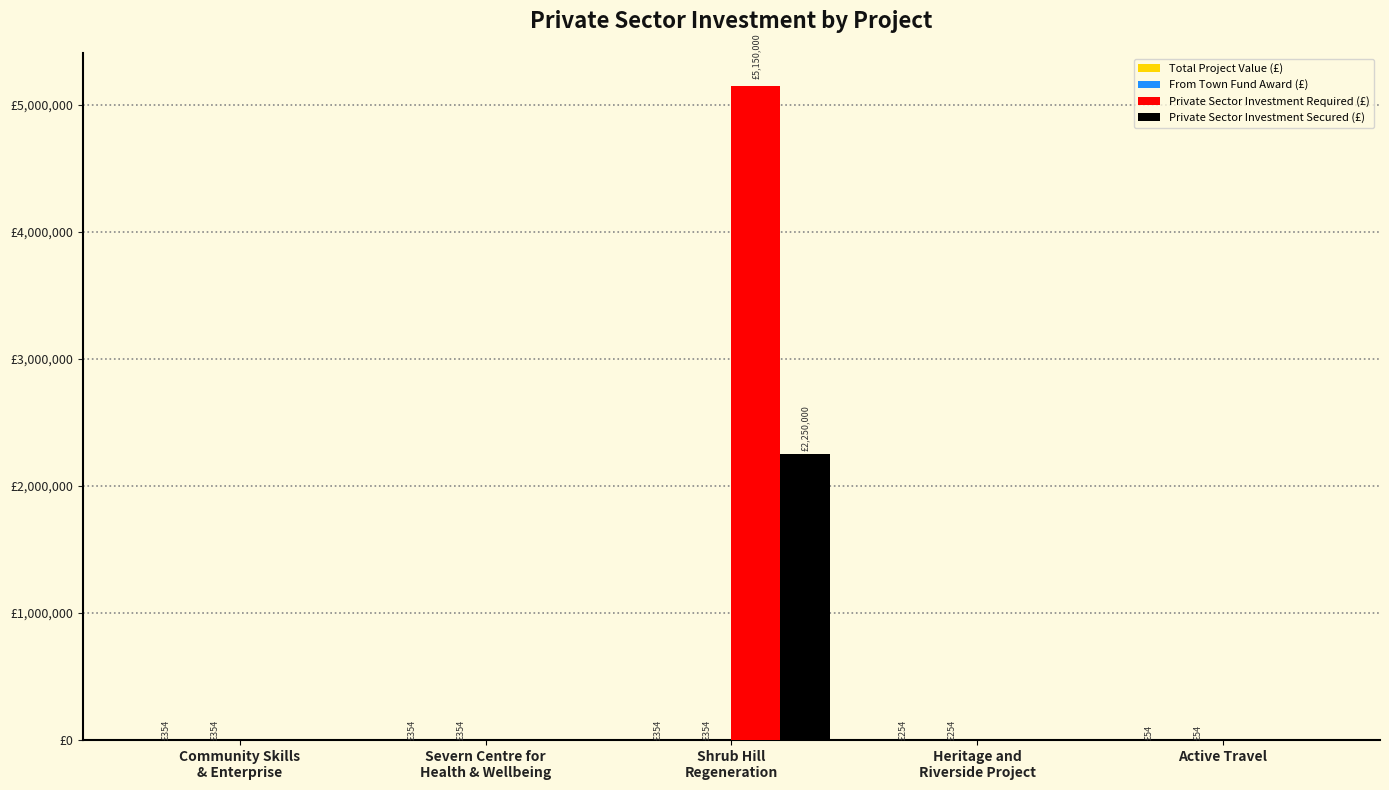

What is the total value across all series at Severn Centre for
Health & Wellbeing?

708